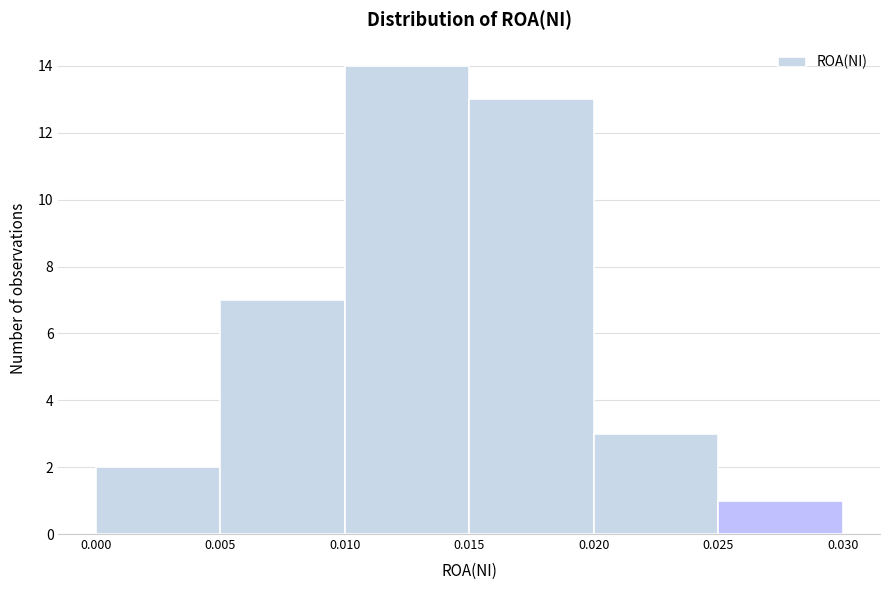

What is the height of the bar covering 0.005 to 0.010 on the x-axis? The values are not printed on the chart, so give them approximately, as read against the axis.

7